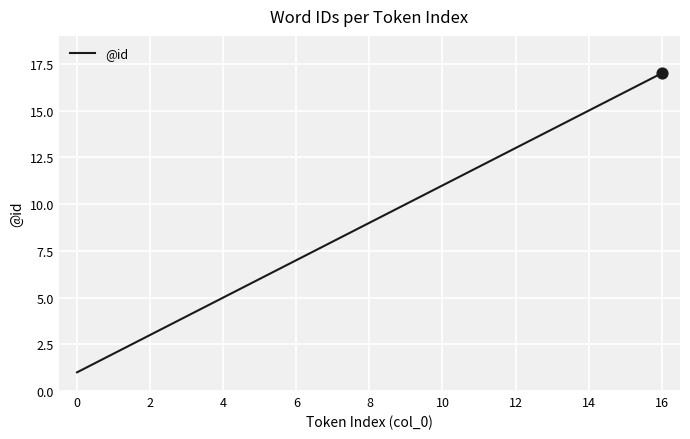

What is the maximum value shown in the chart?

17